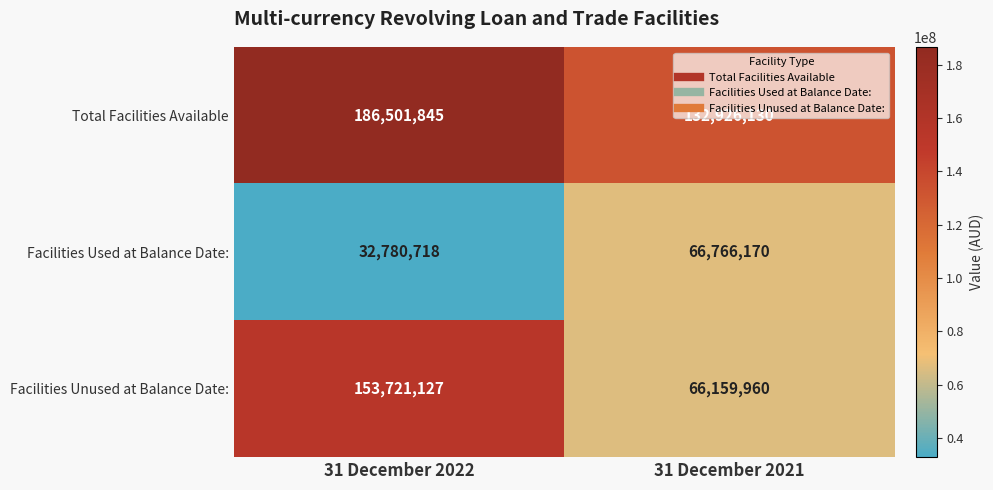

What is the minimum value shown in the chart?

32780718